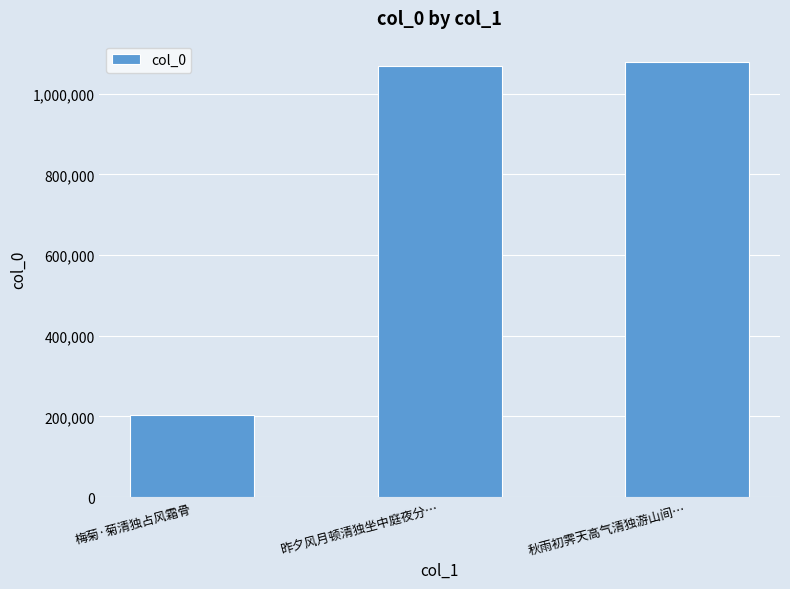

What is the sum of all values?

2350803